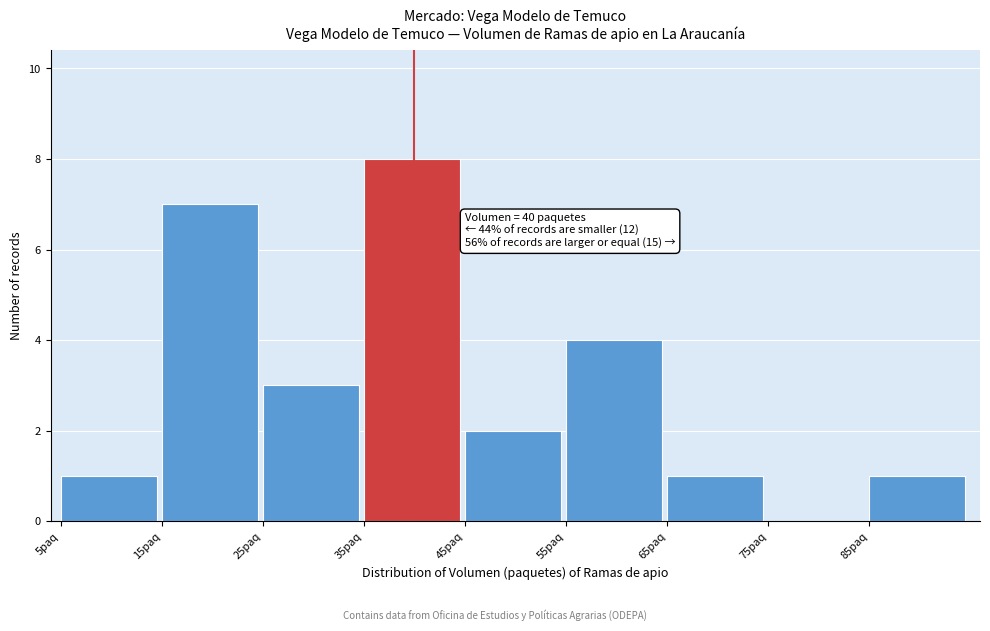

Which range on the x-axis has the tallest bar?

35 to 45